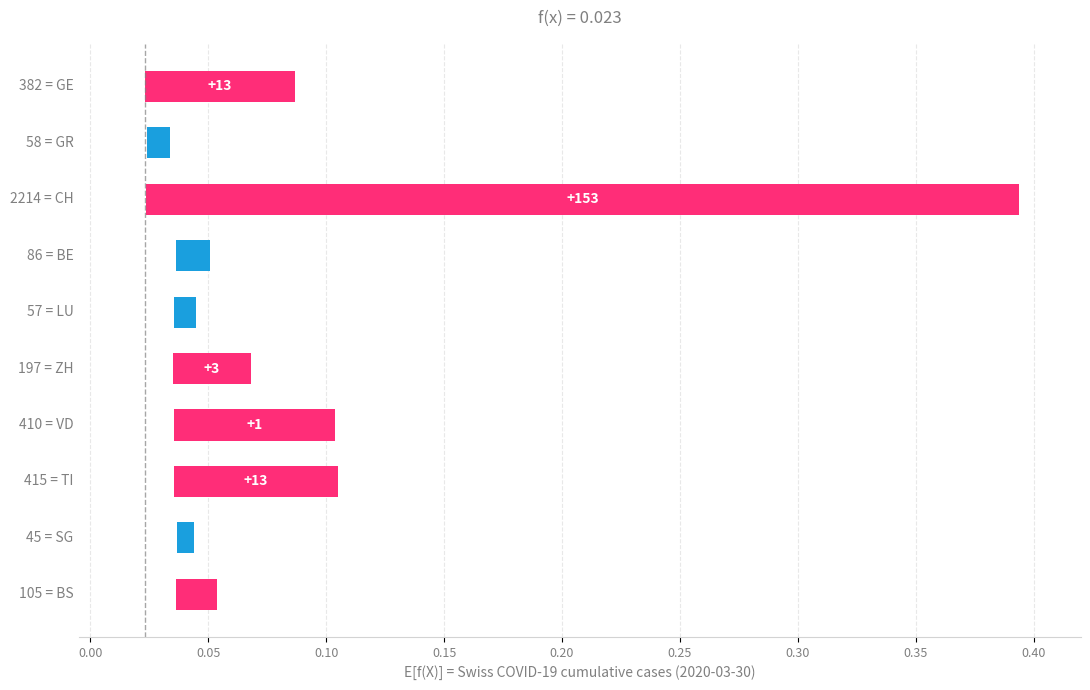

What is the maximum value shown in the chart?

0.4